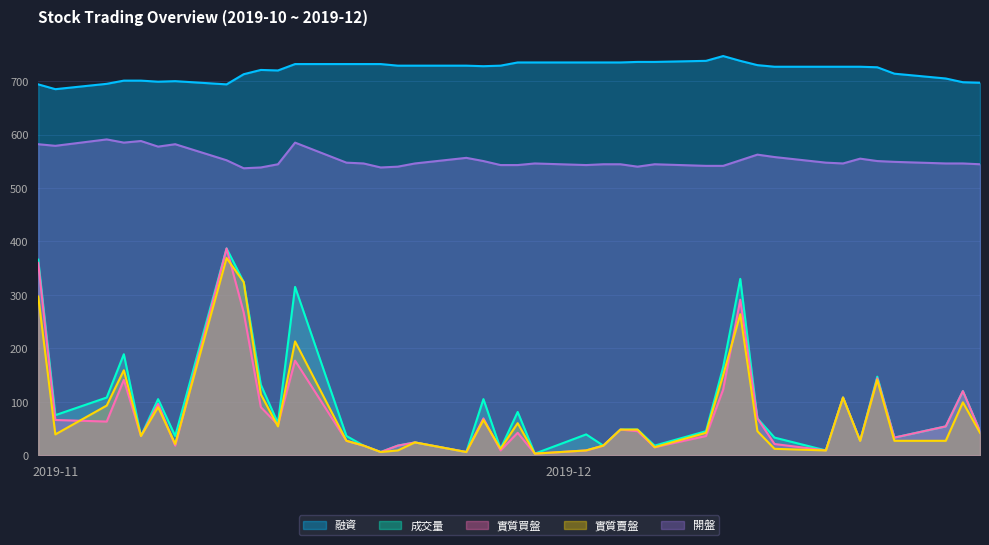

Which label corresponds to the largest value in the chart?

2019-12-10